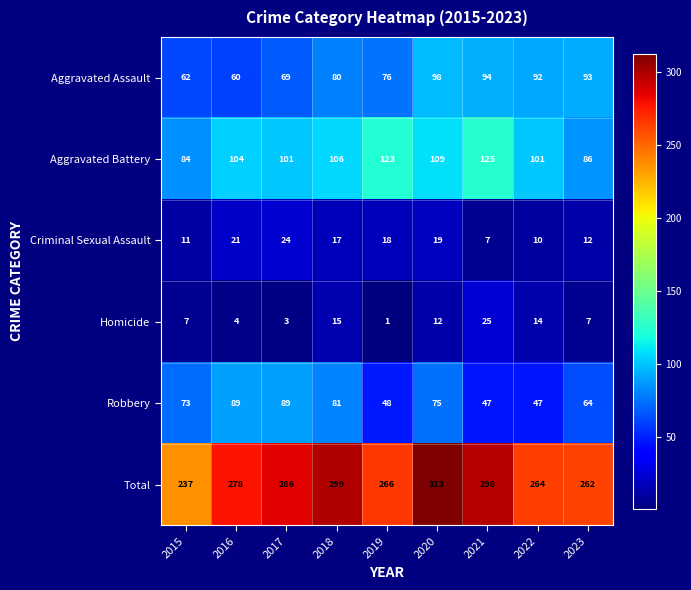

What is the average value of the Robbery series?

68